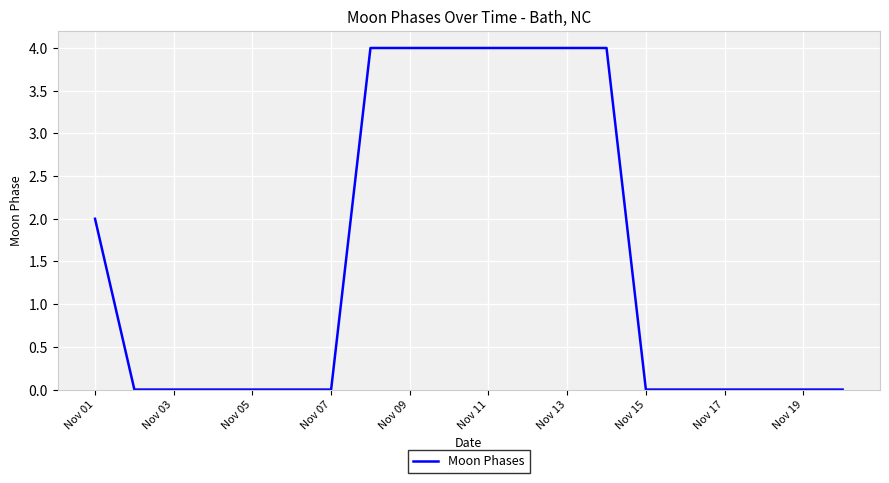

What is the difference between the maximum and minimum values?

4